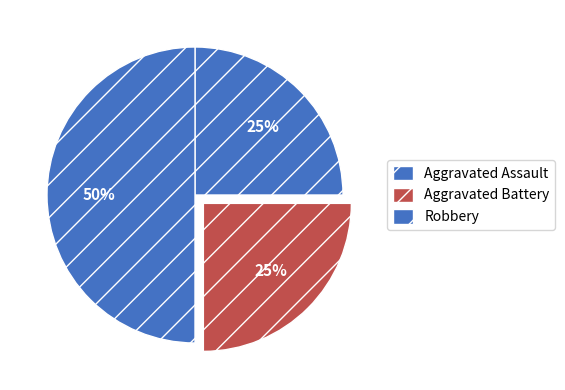

Which has a higher value, Robbery or Aggravated Assault?

Robbery